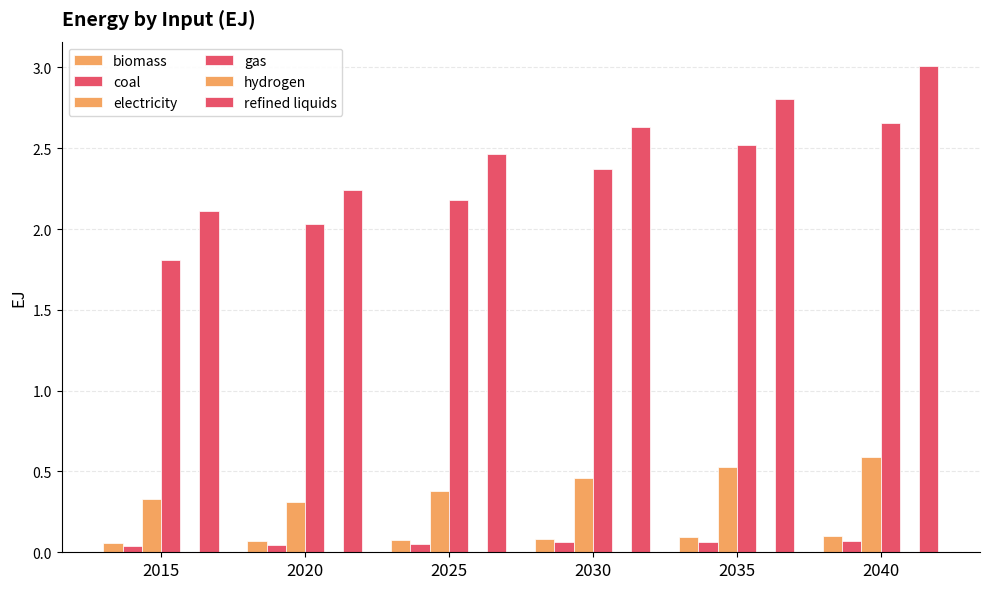

What is the sum of the electricity values at 2020 and 2035?

0.8